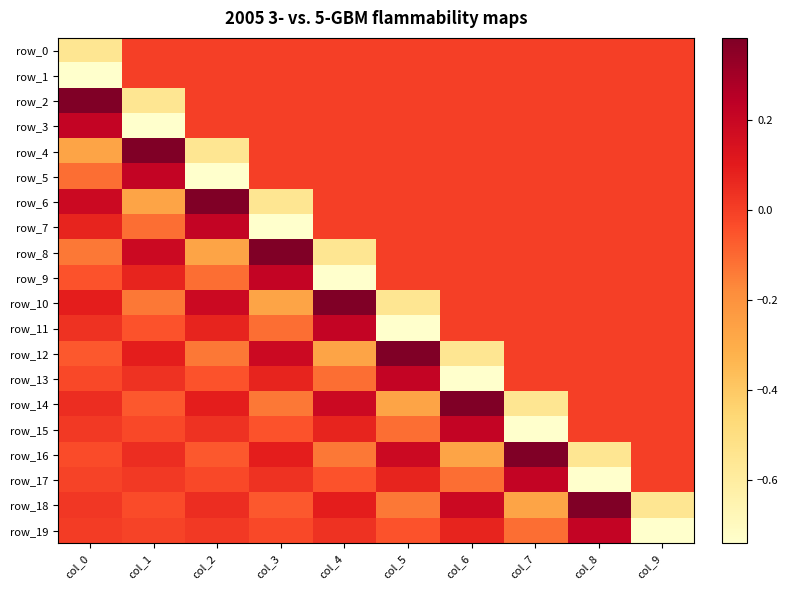

At how many categories does at least one series exceed 0?

9